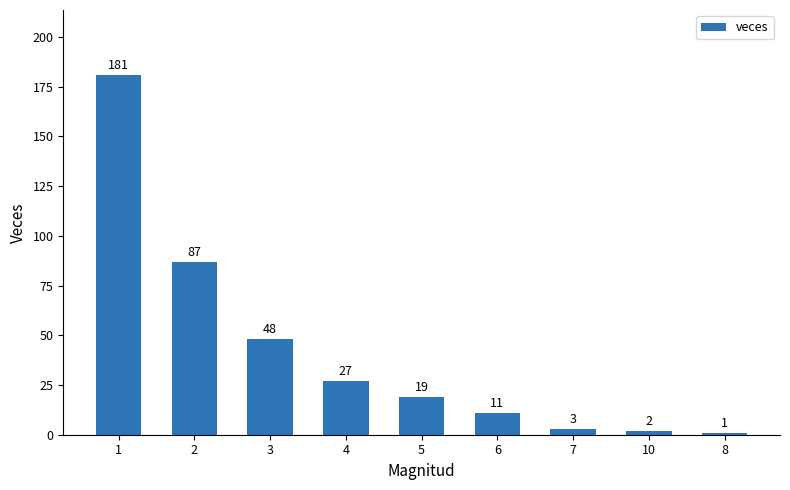

List the labels in order of value, largest first.

1, 2, 3, 4, 5, 6, 7, 10, 8